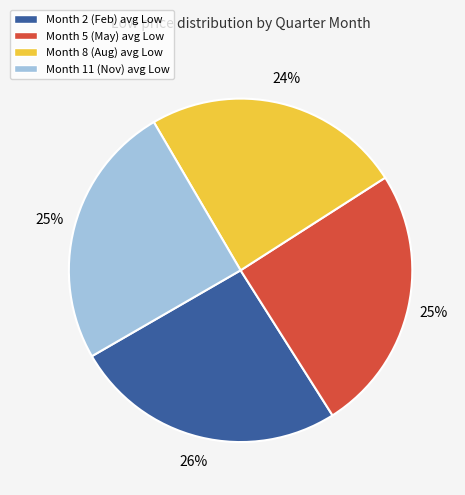

Which has a higher value, Month 11 (Nov) avg Low or Month 2 (Feb) avg Low?

Month 2 (Feb) avg Low